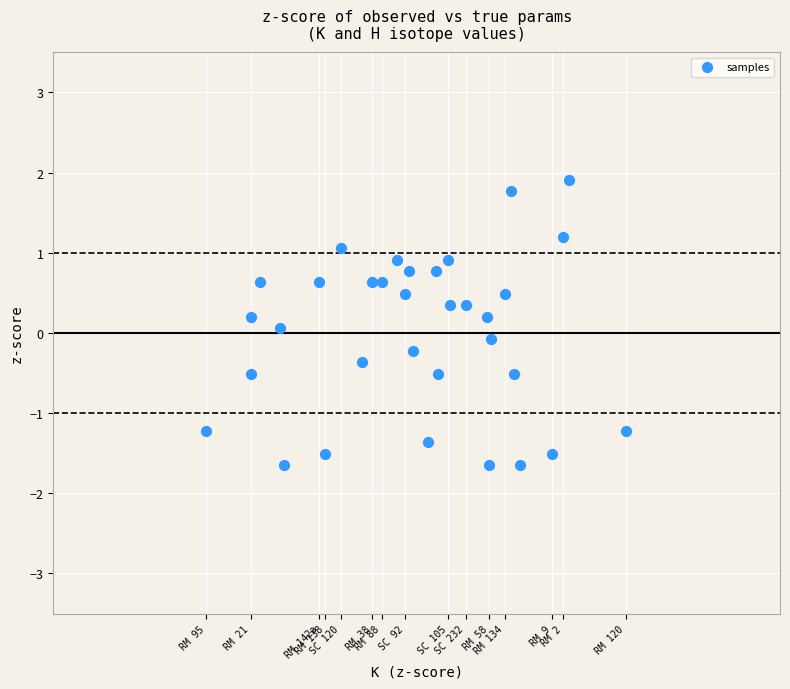

What is the range of X values (max minus min)?

4.0